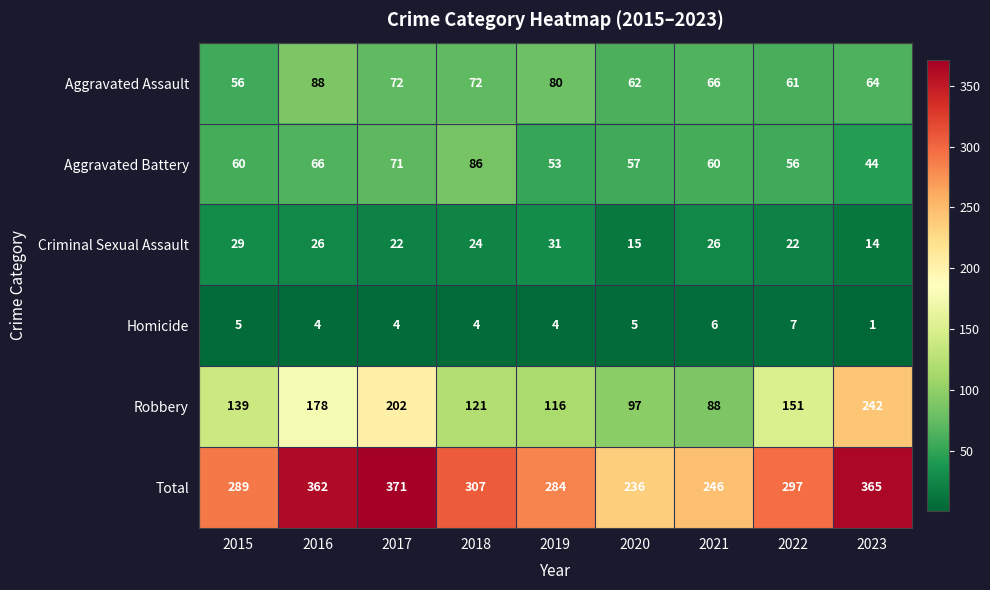

What is the maximum value shown in the chart?

371